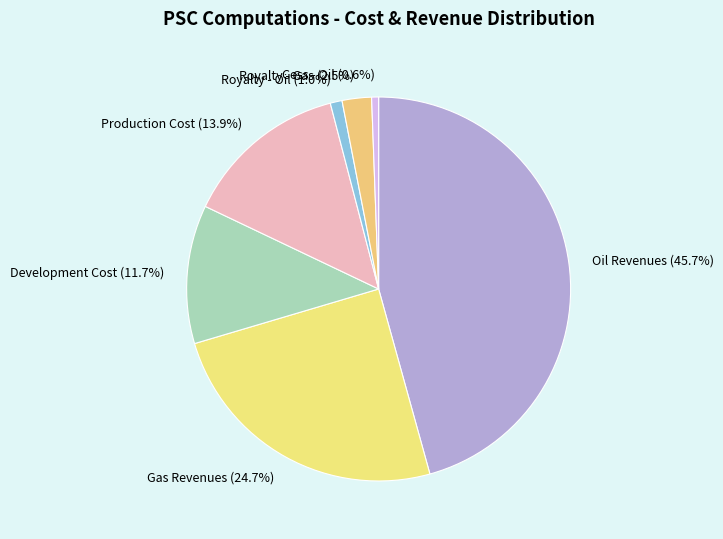

Between Development Cost and Production Cost, which is larger?

Production Cost